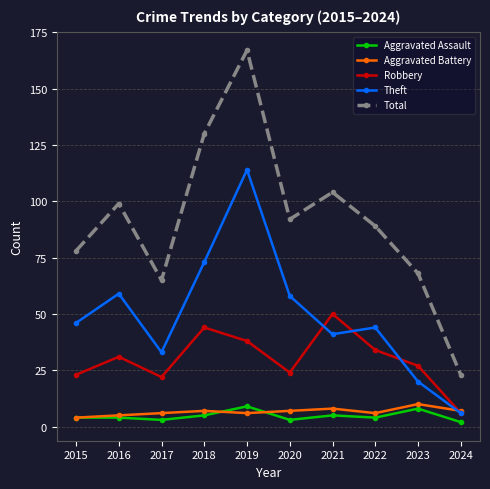

What is the difference between the Theft values at 2024 and 2015?

40